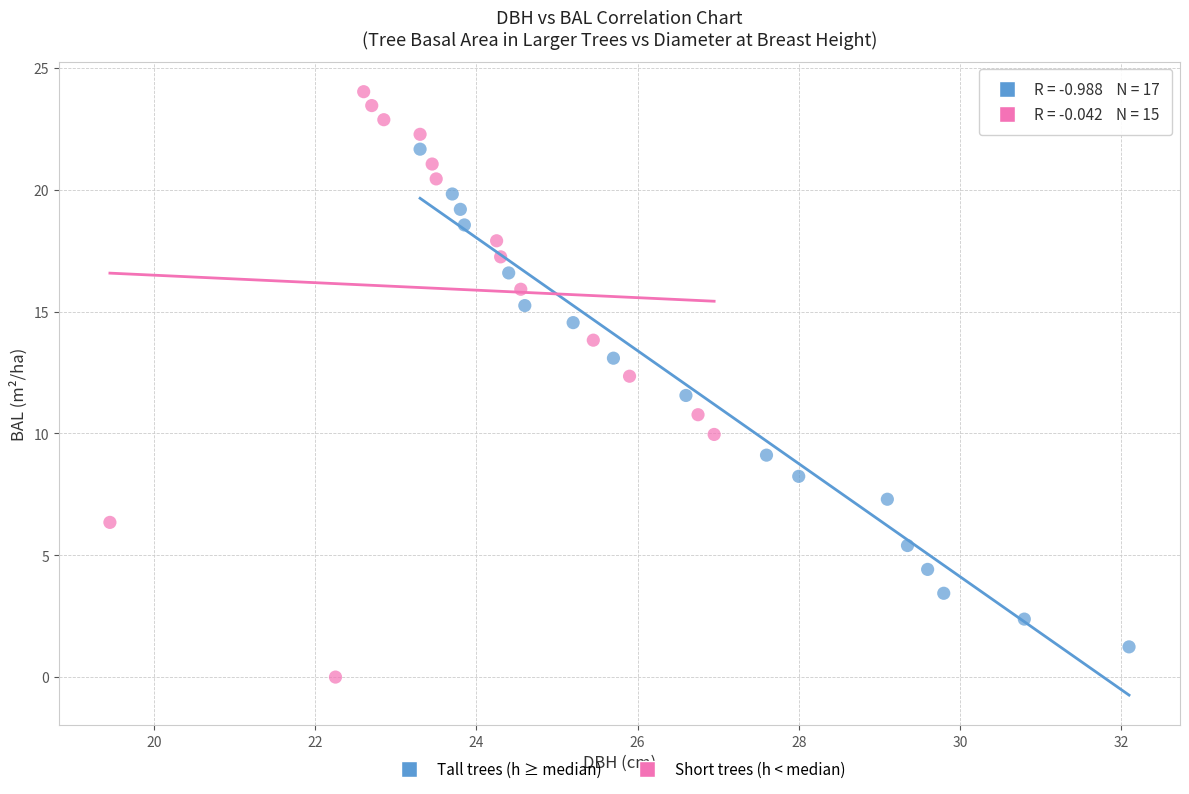

What are all the series names shown in the legend?

Tall trees (h ≥ median), Short trees (h < median)